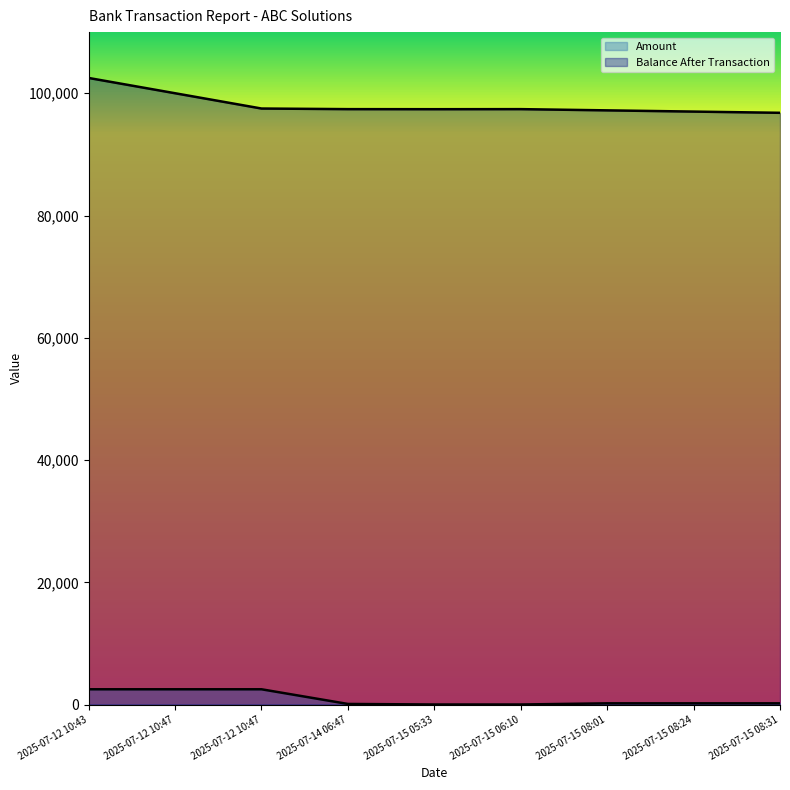

What is the label of the 4th point from the left?

2025-07-14 06:47